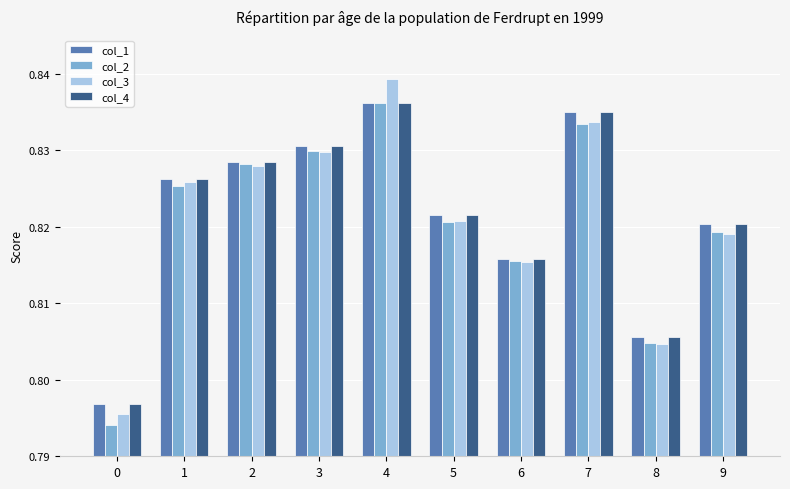

The value of col_2 at 8 is 0.3. True or false?

False